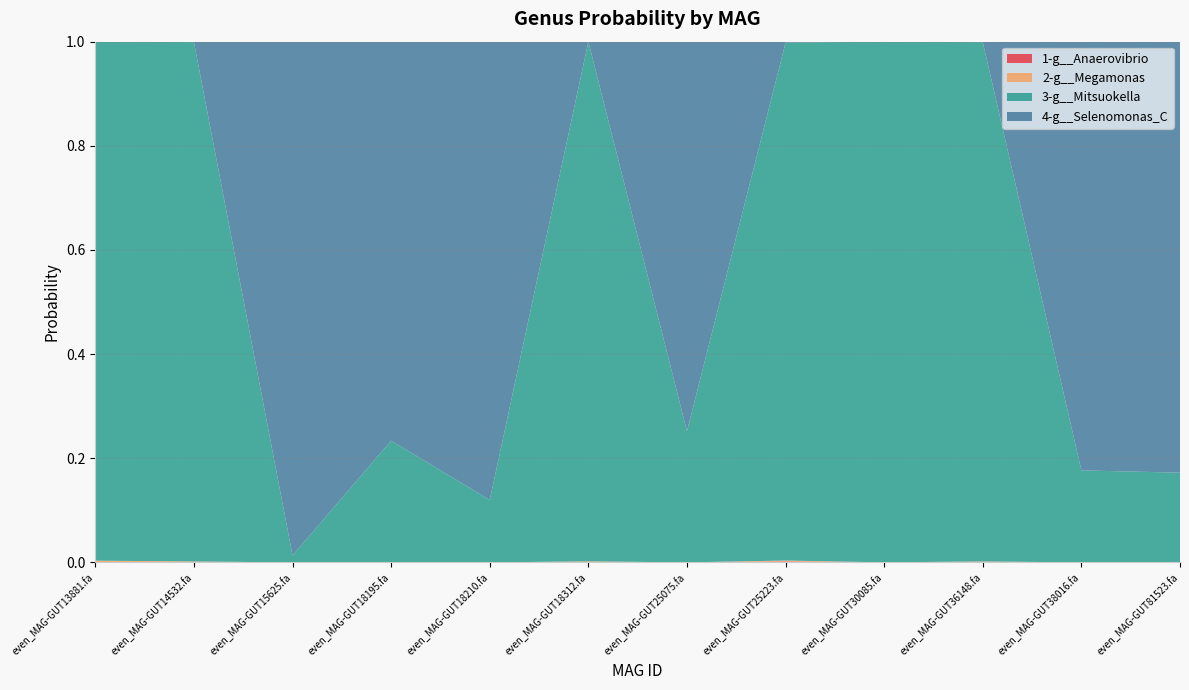

Reading left to right, list all the values displayed in this chart.

1-g__Anaerovibrio: even_MAG-GUT13881.fa=0.0	even_MAG-GUT14532.fa=0.0	even_MAG-GUT15625.fa=0.0	even_MAG-GUT18195.fa=0.0	even_MAG-GUT18210.fa=0.0	even_MAG-GUT18312.fa=0.0	even_MAG-GUT25075.fa=0.0	even_MAG-GUT25223.fa=0.0	even_MAG-GUT30085.fa=0.0	even_MAG-GUT36148.fa=0.0	even_MAG-GUT38016.fa=0.0	even_MAG-GUT81523.fa=0.0
2-g__Megamonas: even_MAG-GUT13881.fa=0.0	even_MAG-GUT14532.fa=0.0	even_MAG-GUT15625.fa=0.0	even_MAG-GUT18195.fa=0.0	even_MAG-GUT18210.fa=0.0	even_MAG-GUT18312.fa=0.0	even_MAG-GUT25075.fa=0.0	even_MAG-GUT25223.fa=0.0	even_MAG-GUT30085.fa=0.0	even_MAG-GUT36148.fa=0.0	even_MAG-GUT38016.fa=0.0	even_MAG-GUT81523.fa=0.0
3-g__Mitsuokella: even_MAG-GUT13881.fa=1.0	even_MAG-GUT14532.fa=1.0	even_MAG-GUT15625.fa=0.0	even_MAG-GUT18195.fa=0.2	even_MAG-GUT18210.fa=0.1	even_MAG-GUT18312.fa=1.0	even_MAG-GUT25075.fa=0.3	even_MAG-GUT25223.fa=1.0	even_MAG-GUT30085.fa=1.0	even_MAG-GUT36148.fa=1.0	even_MAG-GUT38016.fa=0.2	even_MAG-GUT81523.fa=0.2
4-g__Selenomonas_C: even_MAG-GUT13881.fa=0.0	even_MAG-GUT14532.fa=0.0	even_MAG-GUT15625.fa=1.0	even_MAG-GUT18195.fa=0.8	even_MAG-GUT18210.fa=0.9	even_MAG-GUT18312.fa=0.0	even_MAG-GUT25075.fa=0.7	even_MAG-GUT25223.fa=0.0	even_MAG-GUT30085.fa=0.0	even_MAG-GUT36148.fa=0.0	even_MAG-GUT38016.fa=0.8	even_MAG-GUT81523.fa=0.8